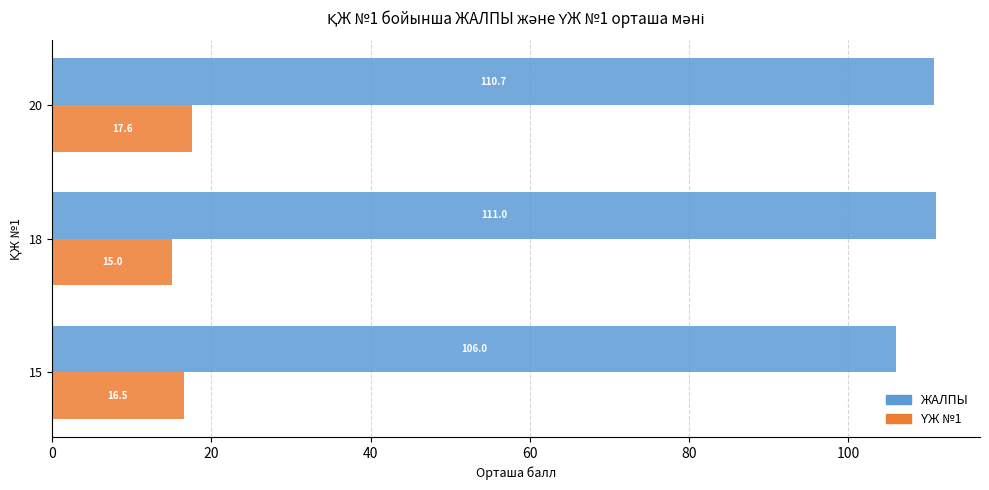

Between 15 and 20, which series saw the biggest shift?

ЖАЛПЫ